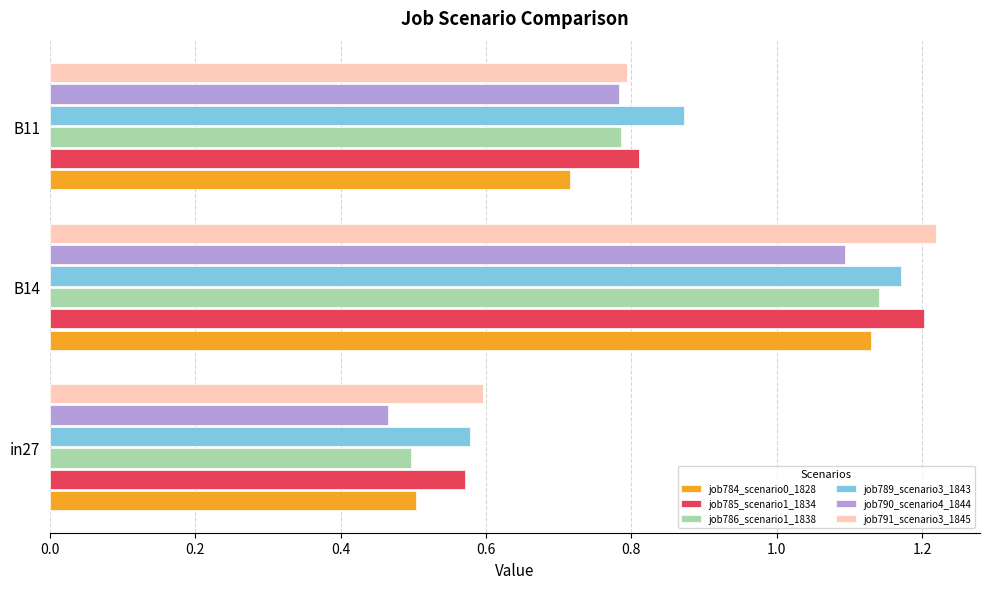

True or false: job786_scenario1_1838 has a value of 1.3 at B11.

False